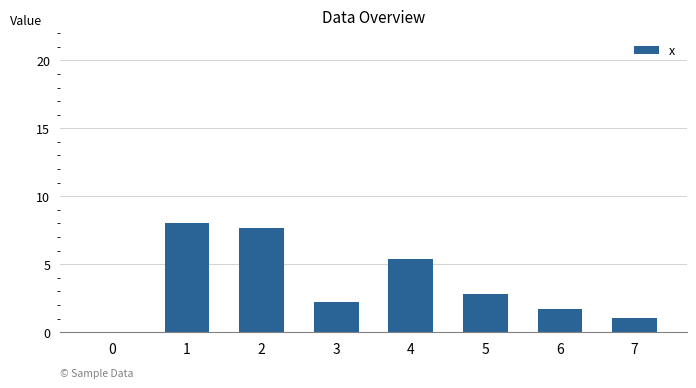

True or false: the data shows 13.6 at 2.

False